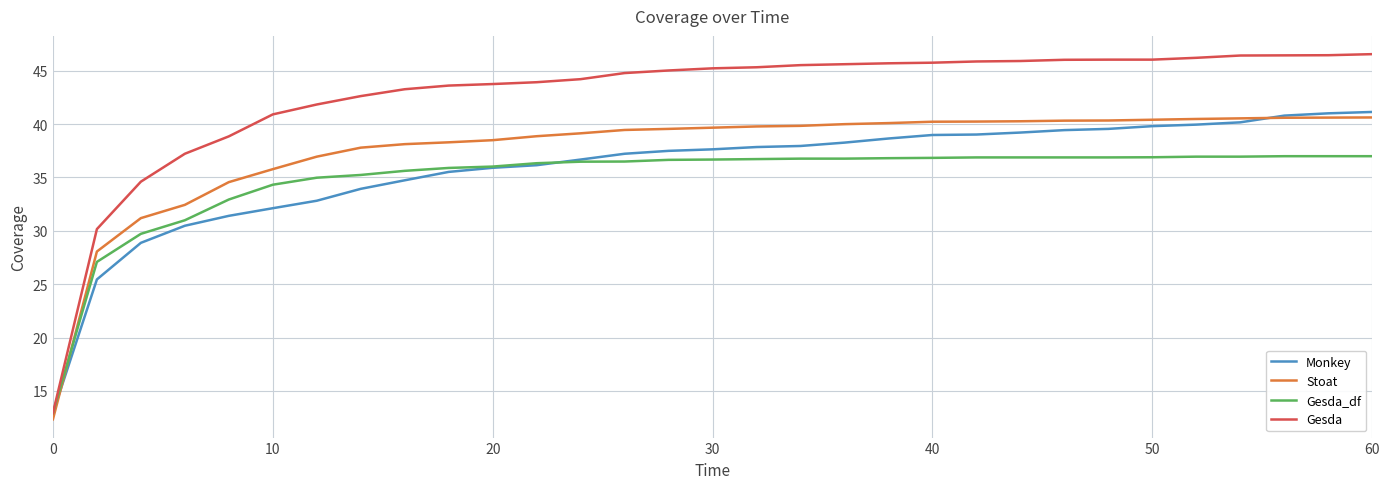

Which series has the widest spread of values?

Gesda